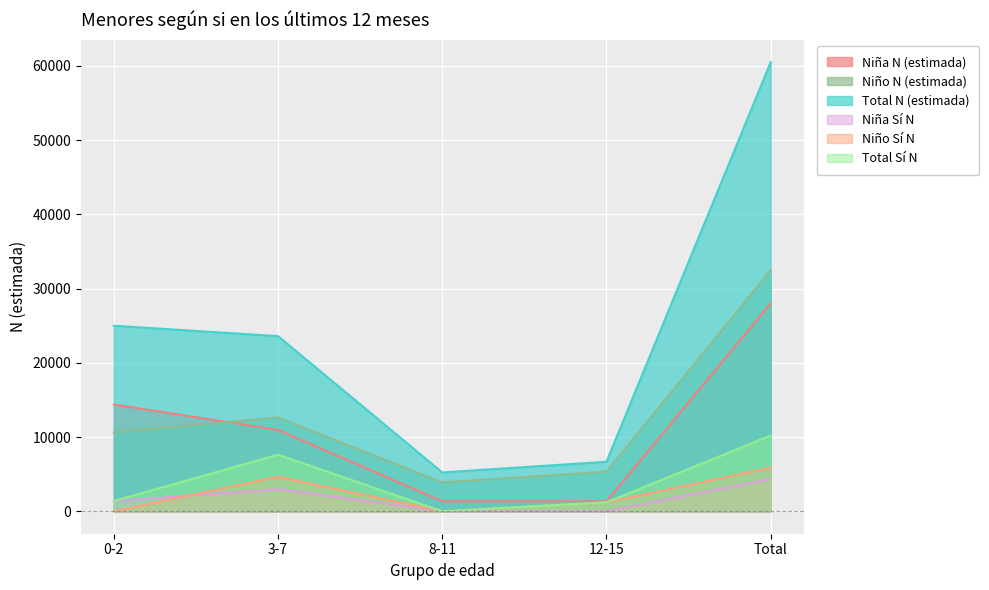

What are all the series names shown in the legend?

Niña N (estimada), Niño N (estimada), Total N (estimada), Niña Sí N, Niño Sí N, Total Sí N